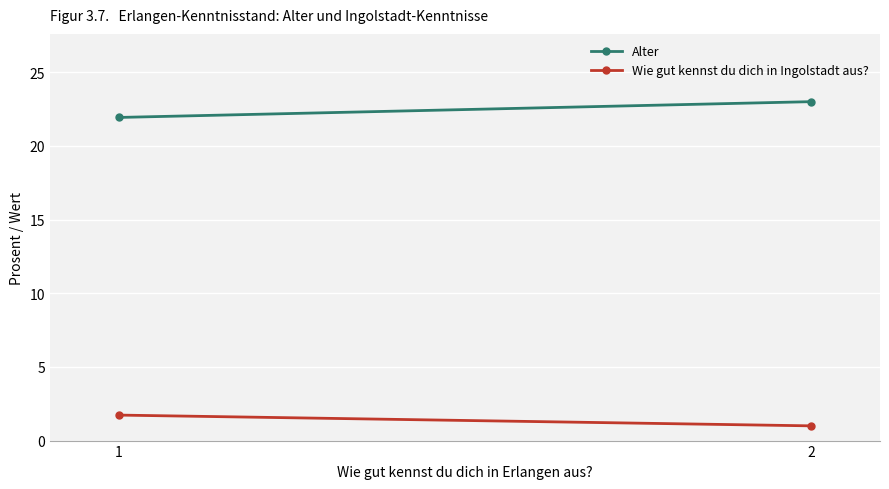

Which category has the lowest value in the Wie gut kennst du dich in Ingolstadt aus? series?

2